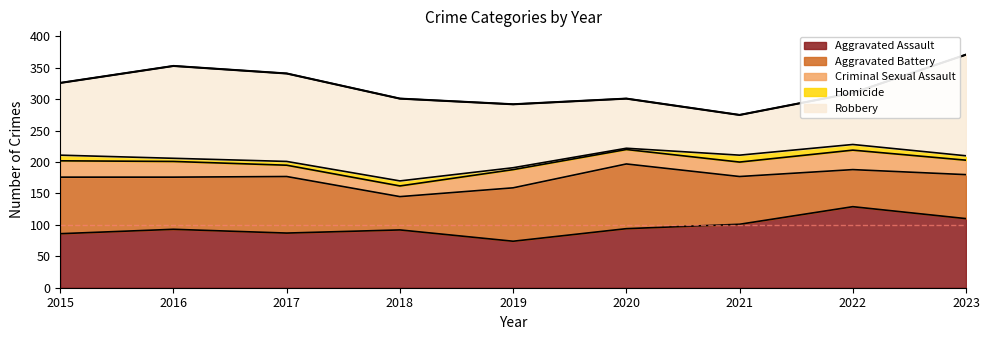

What is the average value of the Robbery series?

113